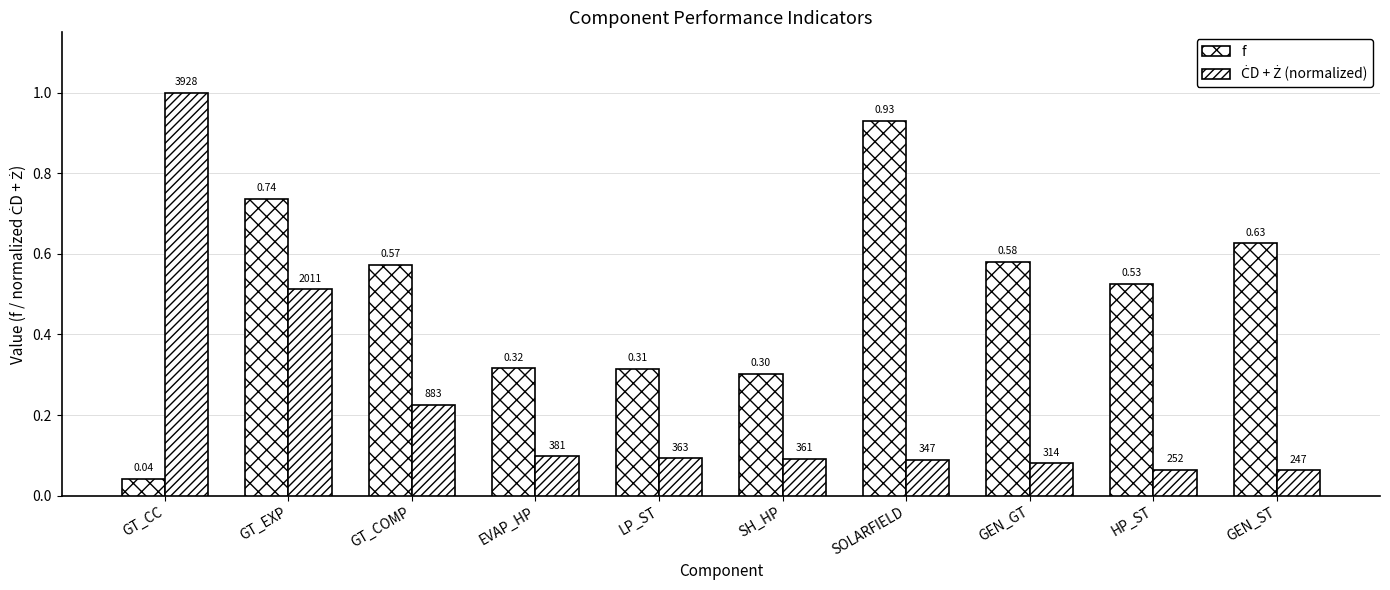

What is the sum of all f values?

4.9